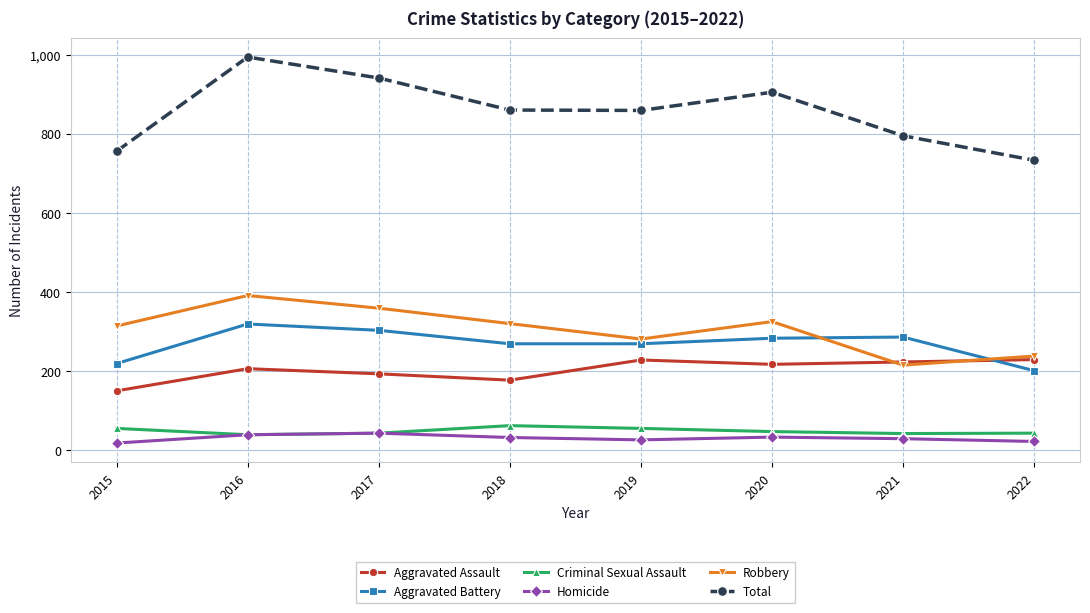

Does the chart display data point markers on the line(s)?

Yes